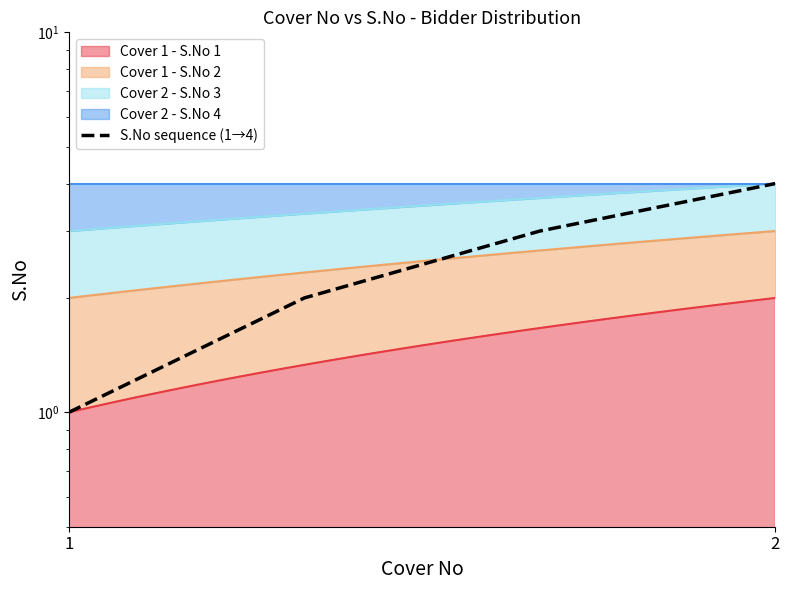

What is the difference between the maximum and second lowest values?

2